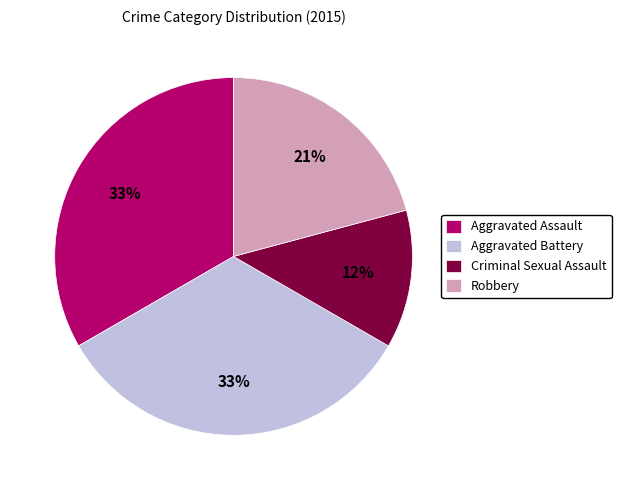

What is the smallest slice in the pie chart?

Criminal Sexual Assault